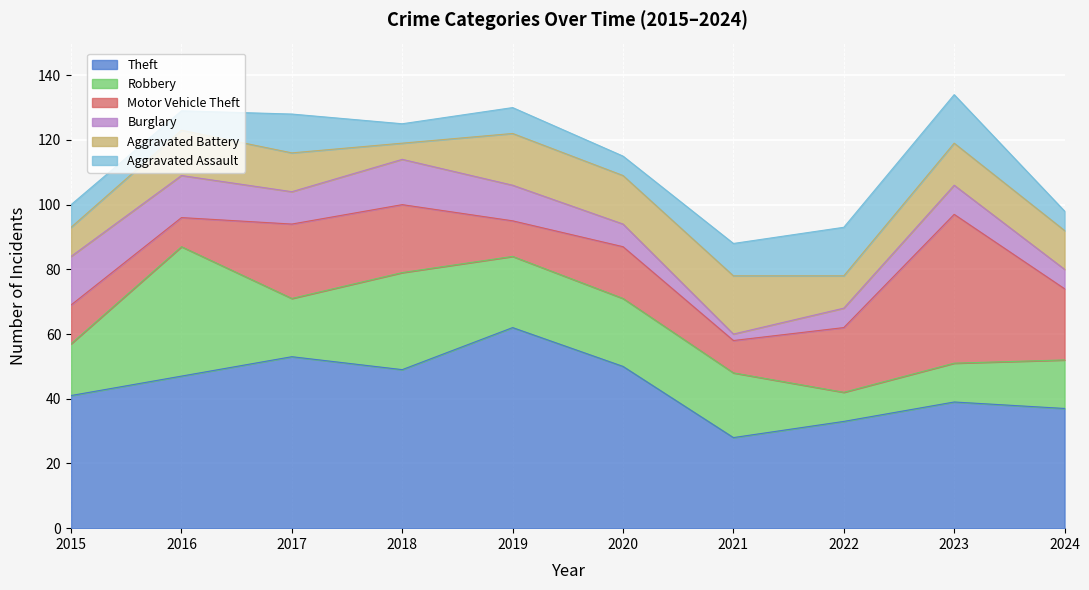

How many values in the Aggravated Battery series are below 13?

5